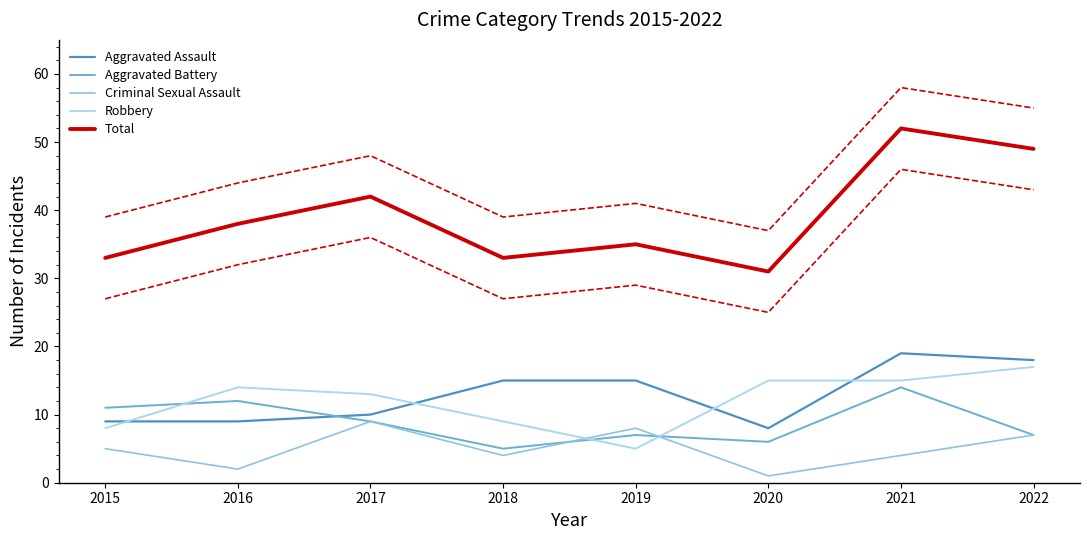

At which label is Aggravated Battery closest to 9?

2017